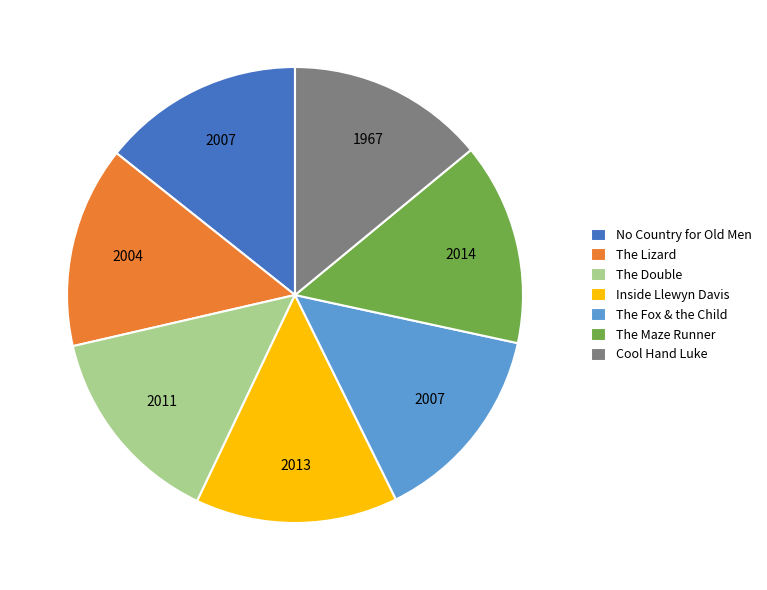

Do The Double and Inside Llewyn Davis together represent more than half of the pie?

No